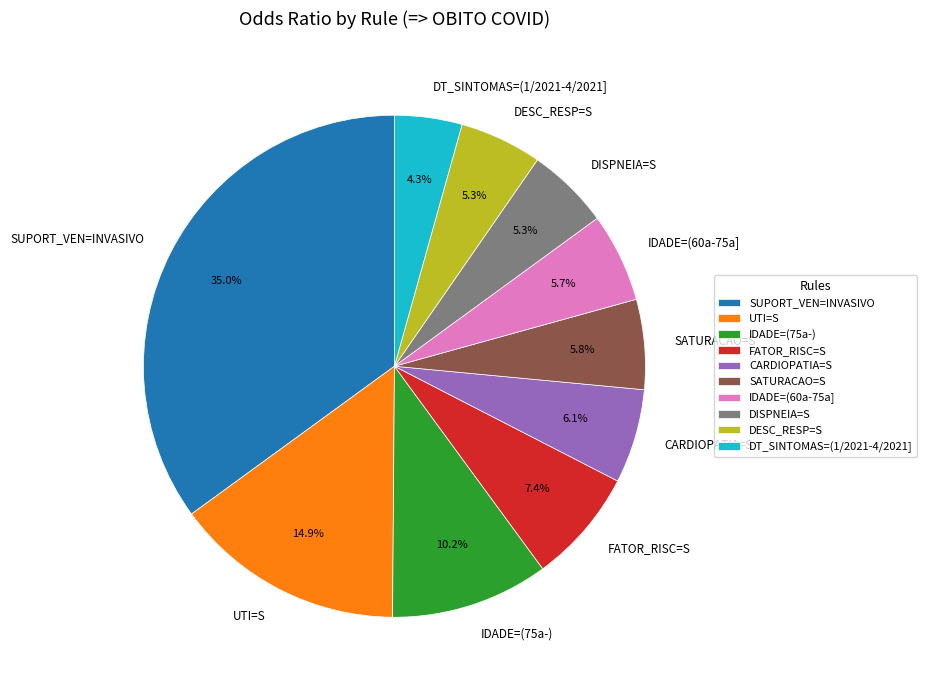

Does DESC_RESP=S represent more than half of the total?

No